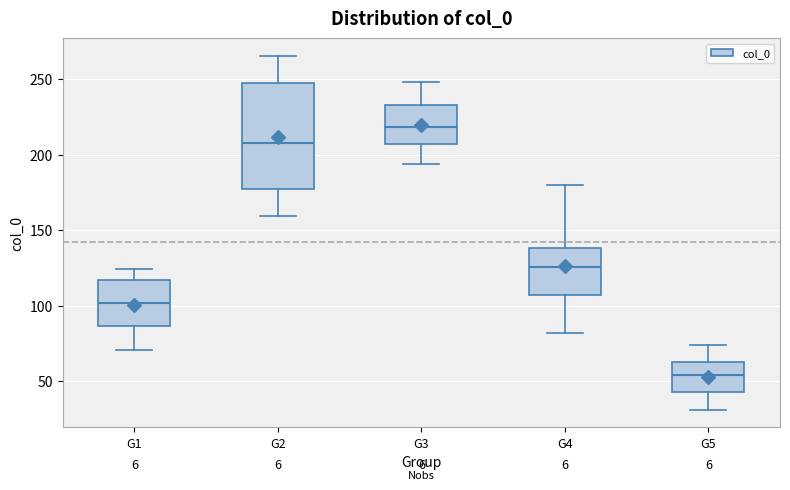

Reading left to right, transcribe this box plot: for each box, give where its median line is, the range the box spans, and where its two whiskers end, as read against the y-axis. The values are not printed on the chart, so give them approximately, as read against the axis.

G1: median 100, box 85 to 115, whiskers 70 to 125
G2: median 205, box 180 to 250, whiskers 160 to 265
G3: median 220, box 205 to 235, whiskers 195 to 250
G4: median 125, box 105 to 140, whiskers 80 to 180
G5: median 55, box 45 to 60, whiskers 30 to 75